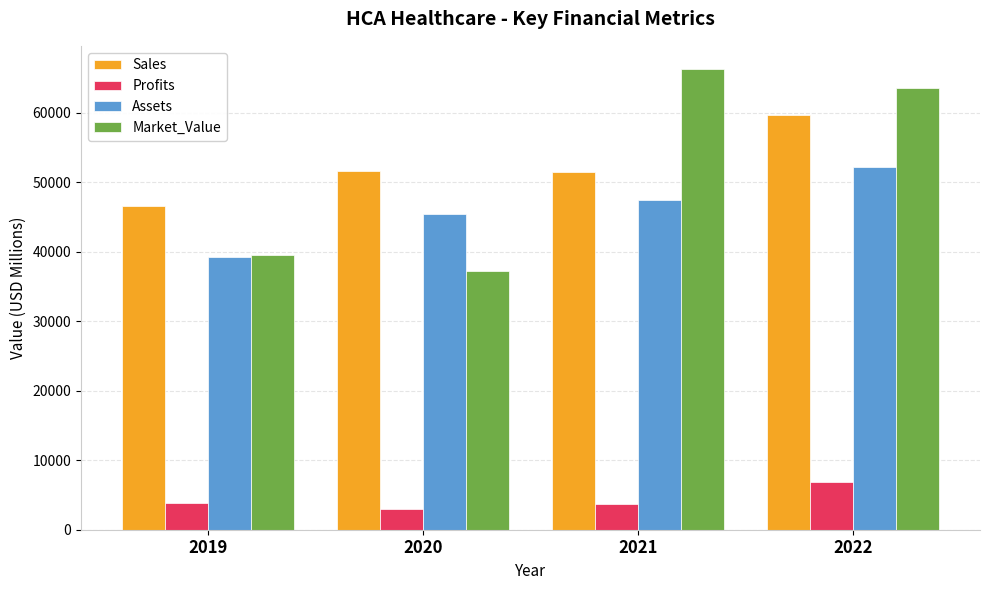

At which label does Sales reach its minimum?

2019